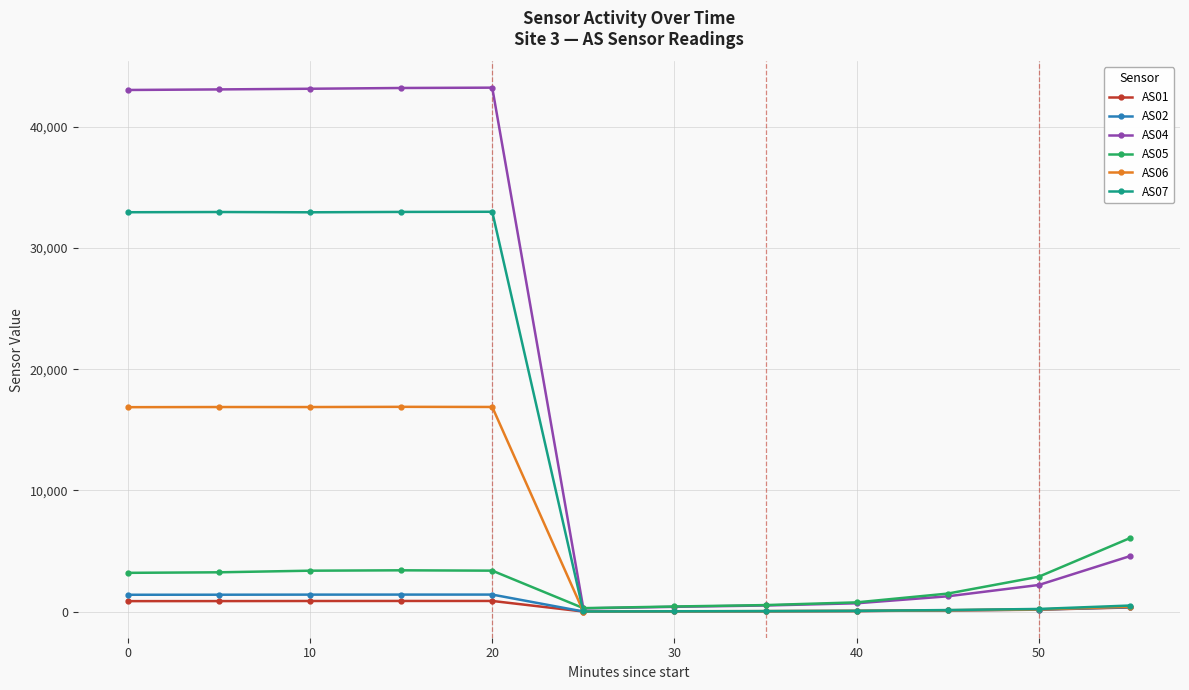

How many lines are shown in the chart?

6